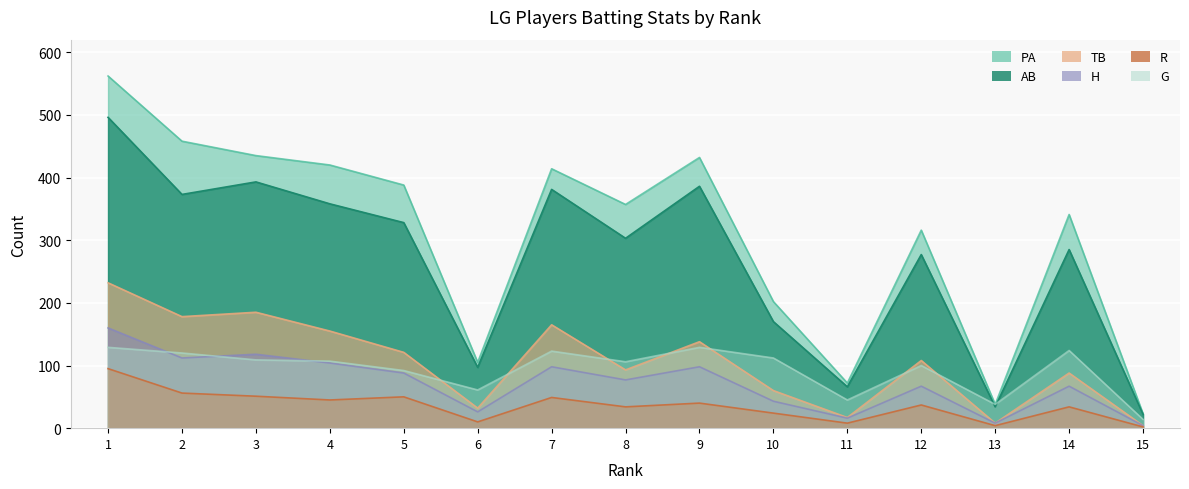

Reading left to right, extract all data points from this chart.

AB: 496	373	393	358	328	97	381	303	386	170	66	277	34	285	22
PA: 562	458	435	420	388	105	414	357	432	202	72	316	38	341	23
G: 129	120	109	107	92	61	123	106	129	112	45	100	38	124	14
TB: 232	178	185	155	121	32	165	93	138	60	17	108	8	88	4
R: 95	56	51	45	50	10	49	34	40	24	8	37	4	34	2
H: 160	112	118	104	88	26	98	77	98	43	16	67	8	67	4